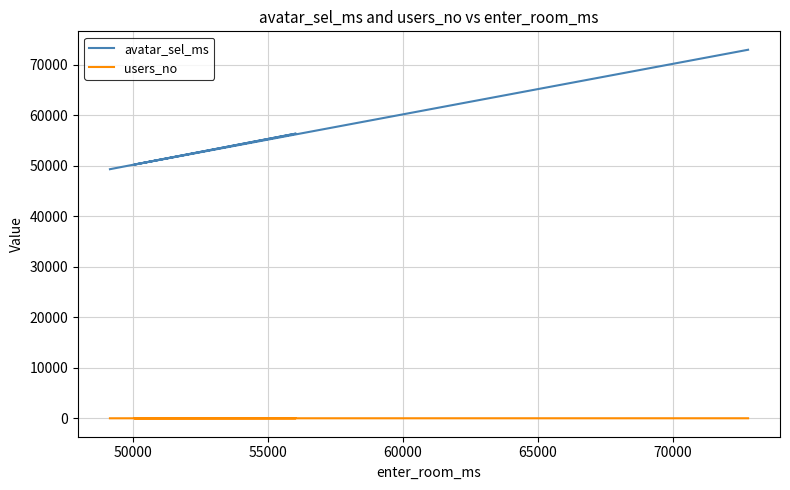

Rank the series by their average value, from lowest to highest.

users_no, avatar_sel_ms